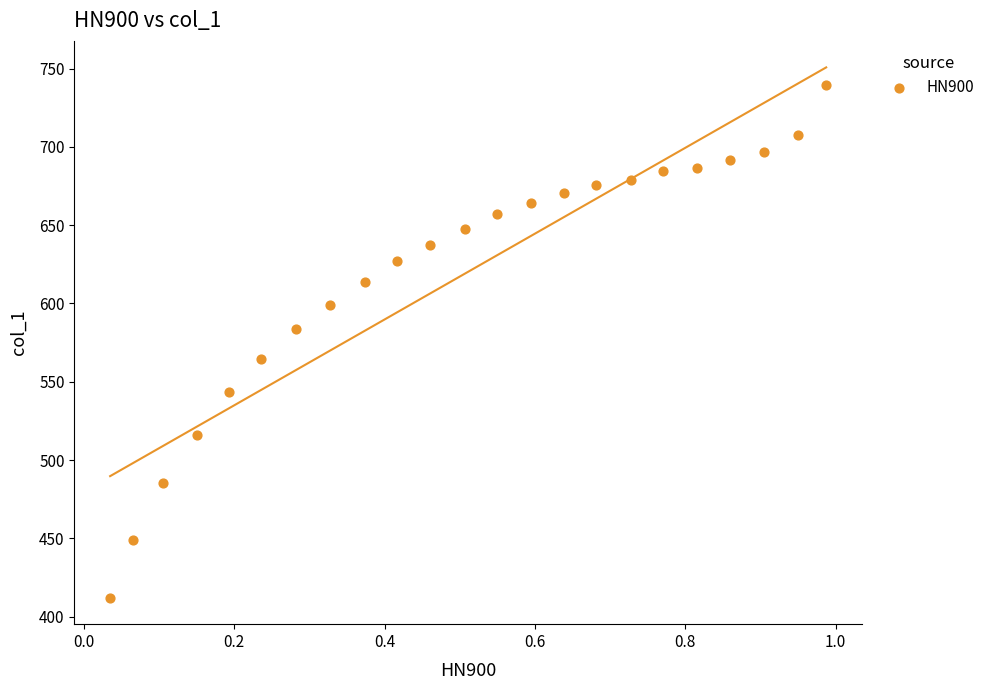

What is the range of Y values (max minus min)?

327.0